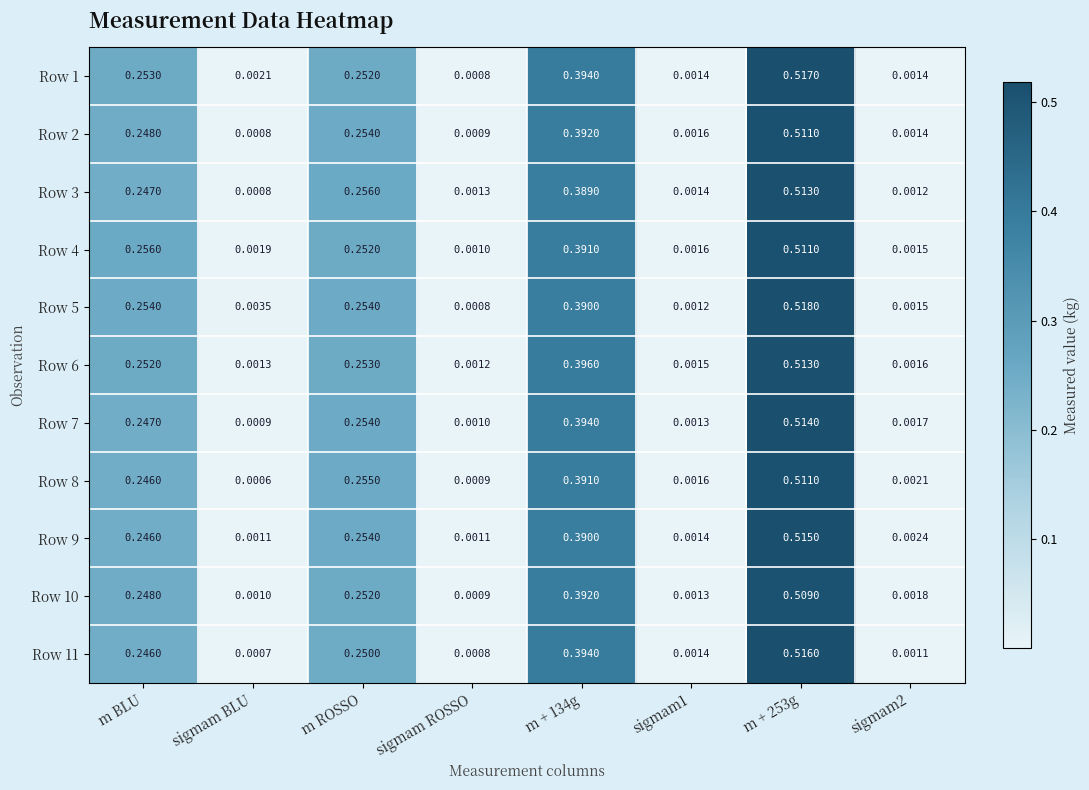

Which category has the lowest value across all series?

sigmam BLU